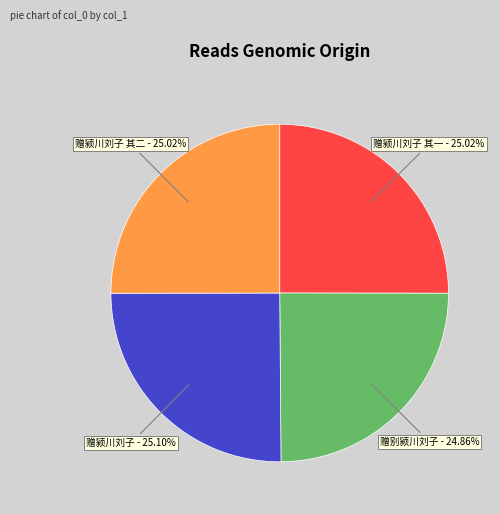

Approximately how many times larger is the value at 赠颍川刘子 compared to 赠别颍川刘子?

1.0